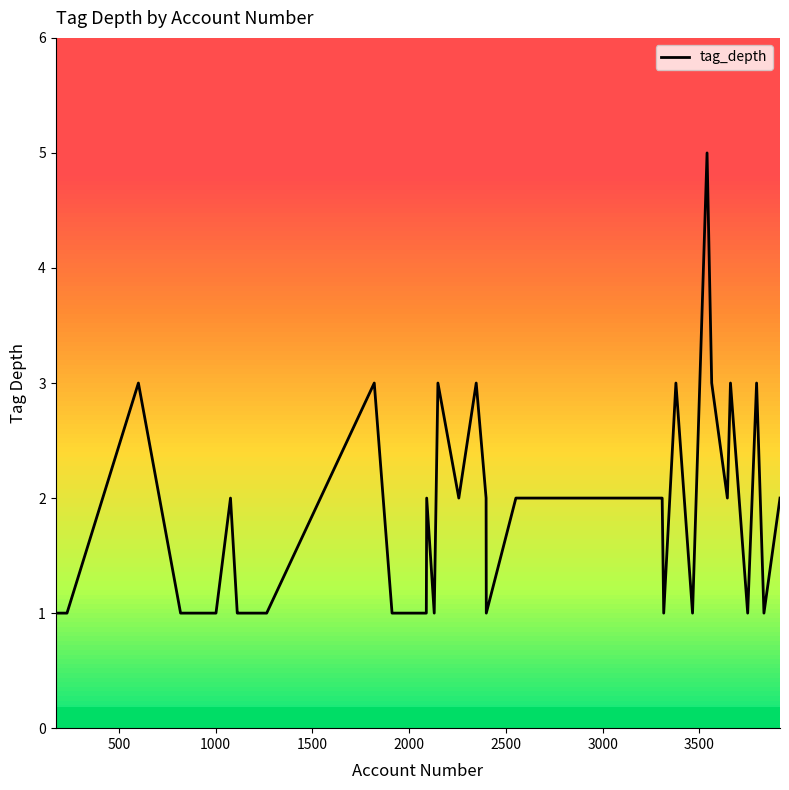

What is the greatest value displayed?

5